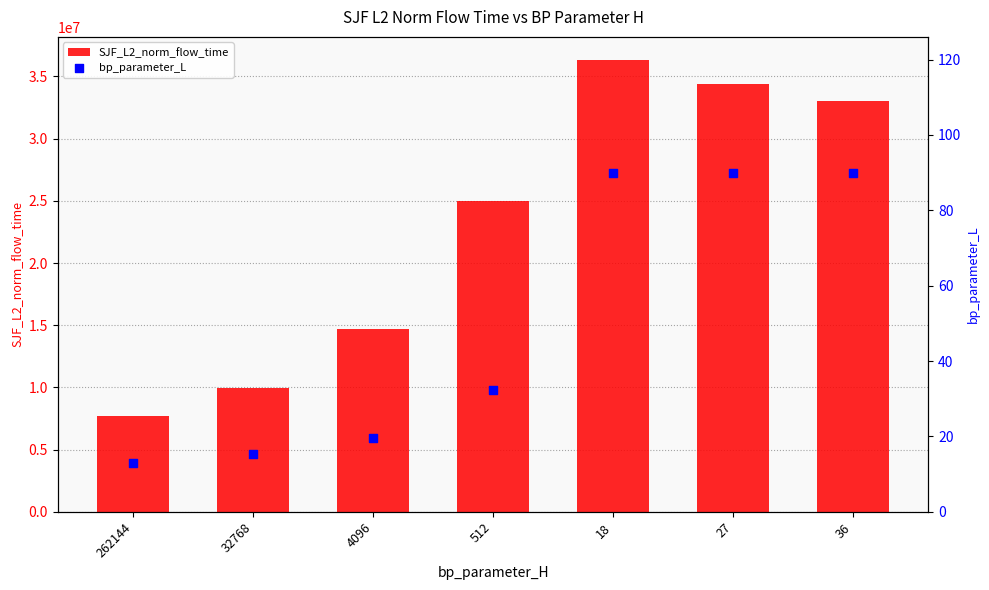

At which category is the sum across all series the highest?

18